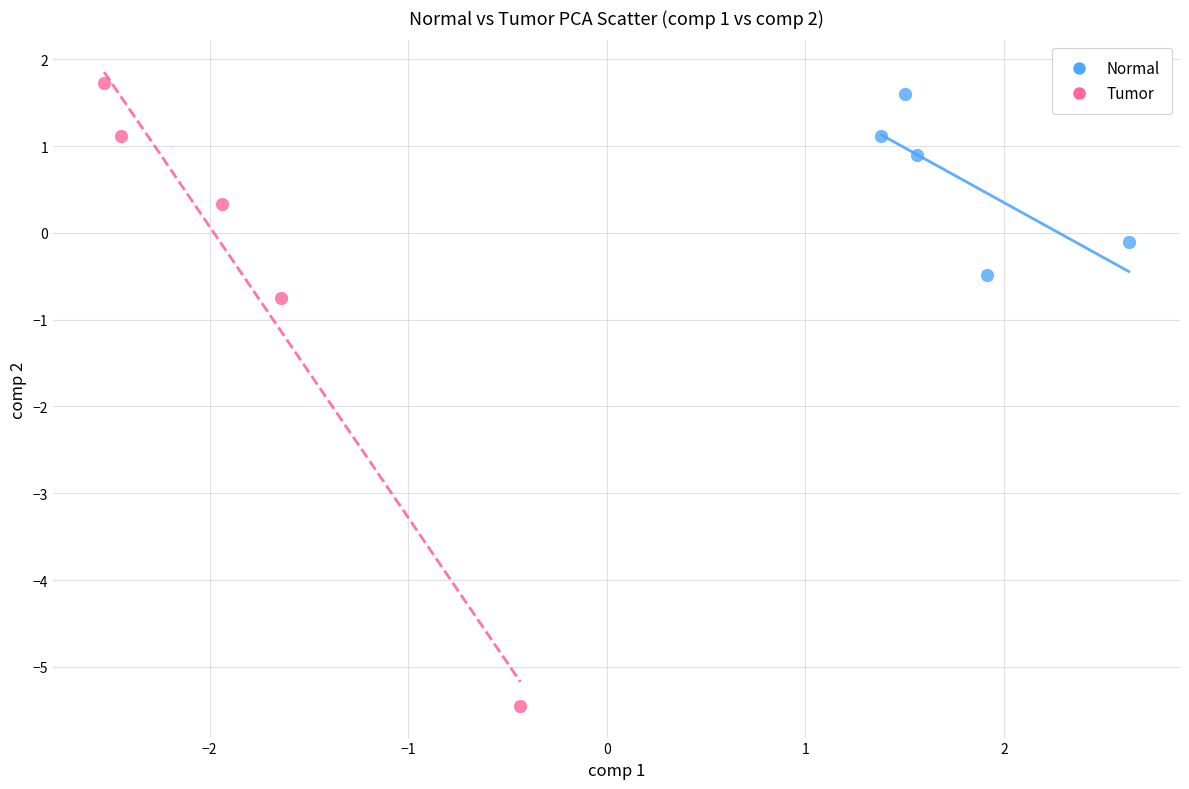

Which series contains the highest Y value?

Tumor